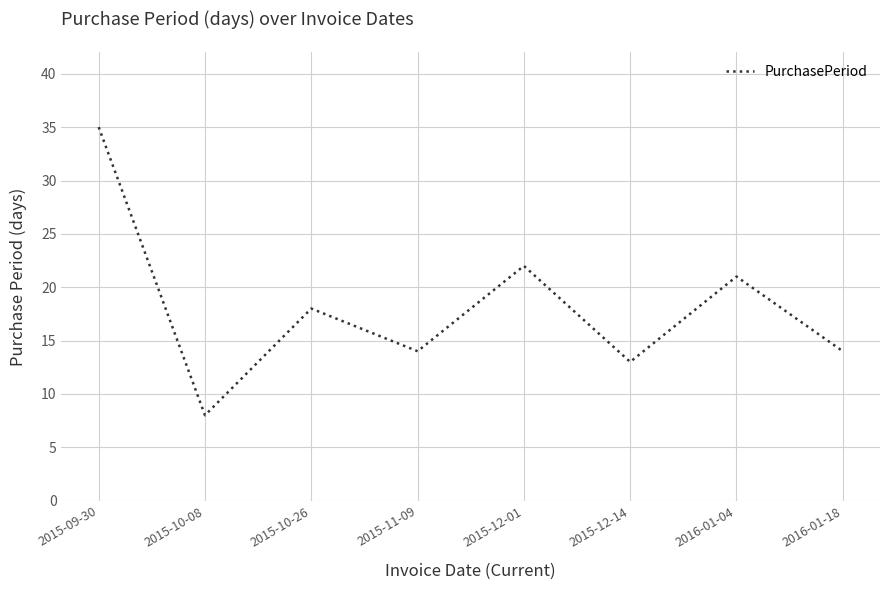

What is the sum of the values at 2016-01-18 and 2015-11-09?

28